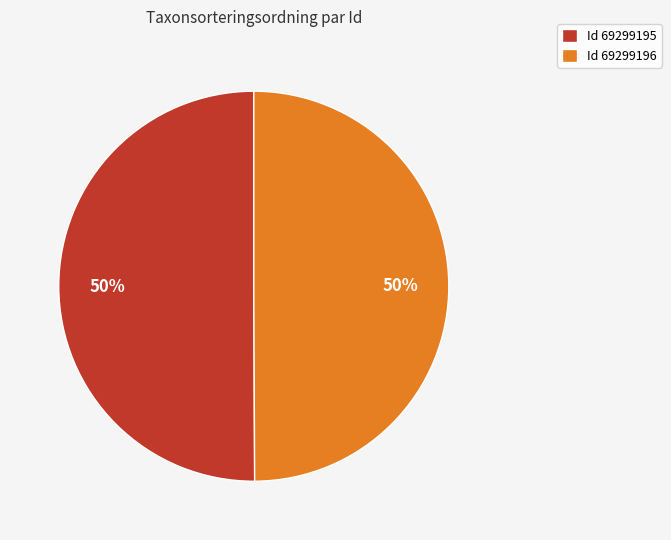

Approximately how many times larger is the value at Id 69299195 compared to Id 69299196?

1.0